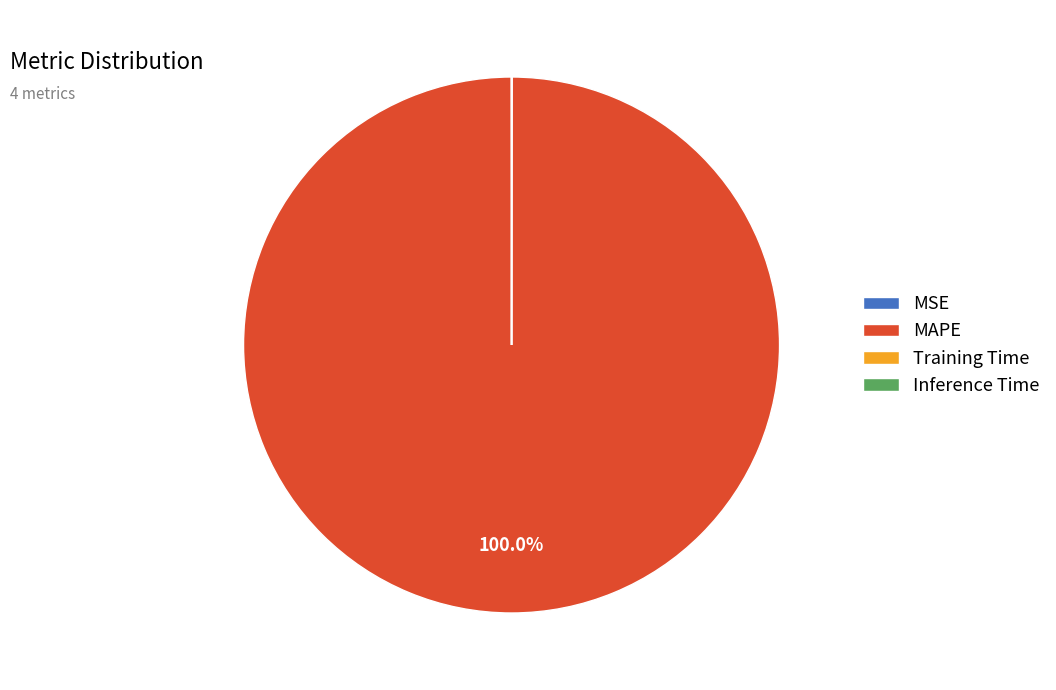

Which slice represents more than half of the pie?

MAPE